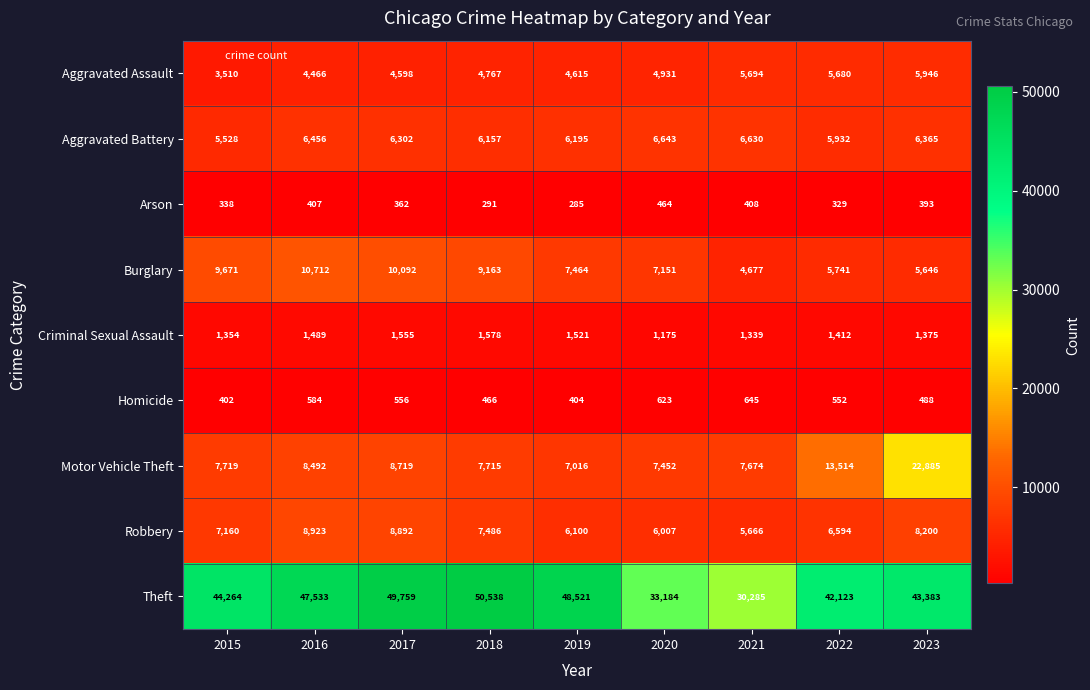

At how many categories does at least one series exceed 27459?

9